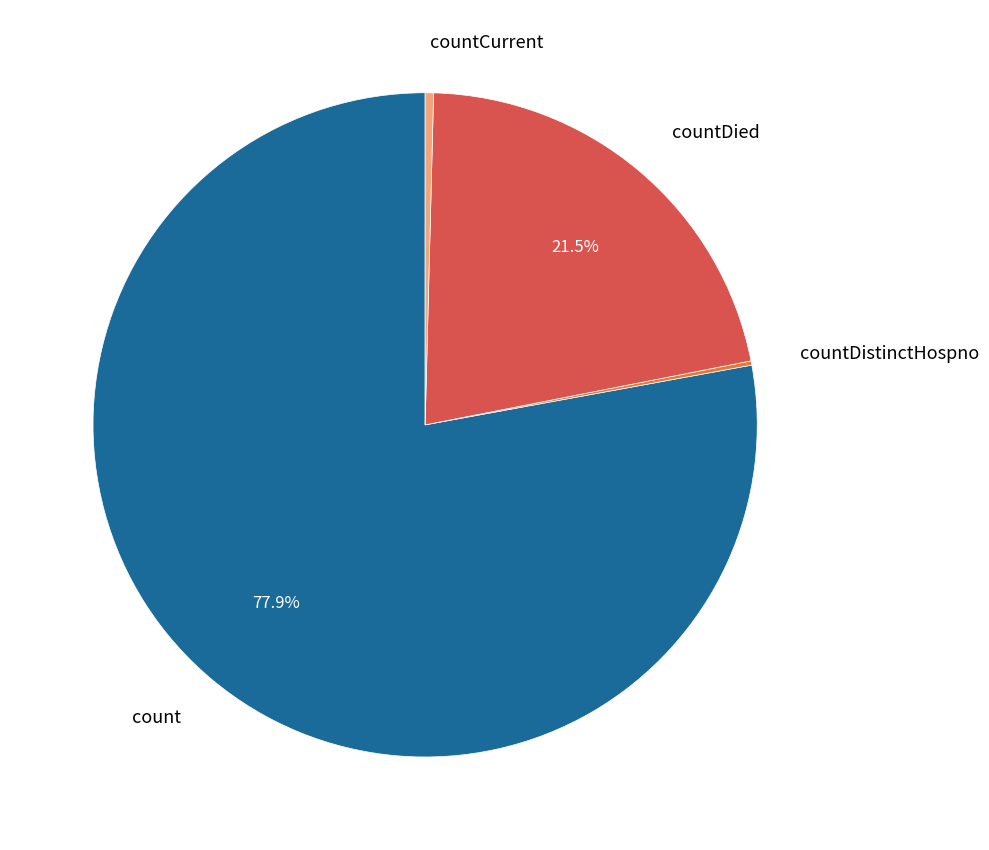

To the nearest percent, what is the average slice percentage?

25%